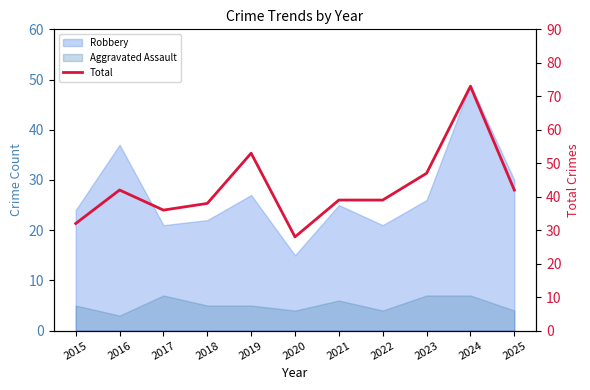

List the labels in order of value, smallest first.

2020, 2015, 2017, 2018, 2021, 2022, 2016, 2025, 2023, 2019, 2024